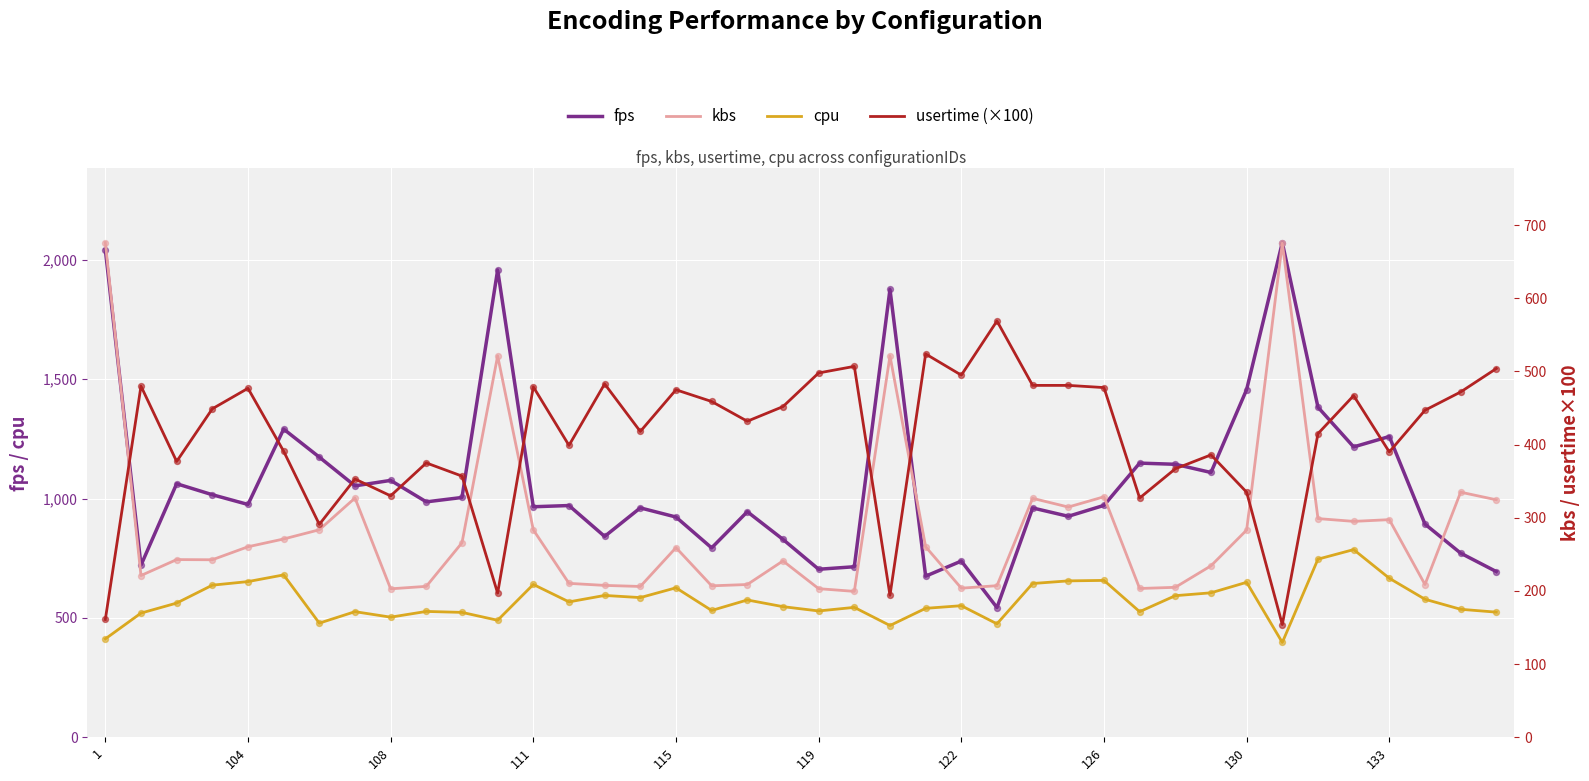

What is the total value across all series at 26?

2412.1